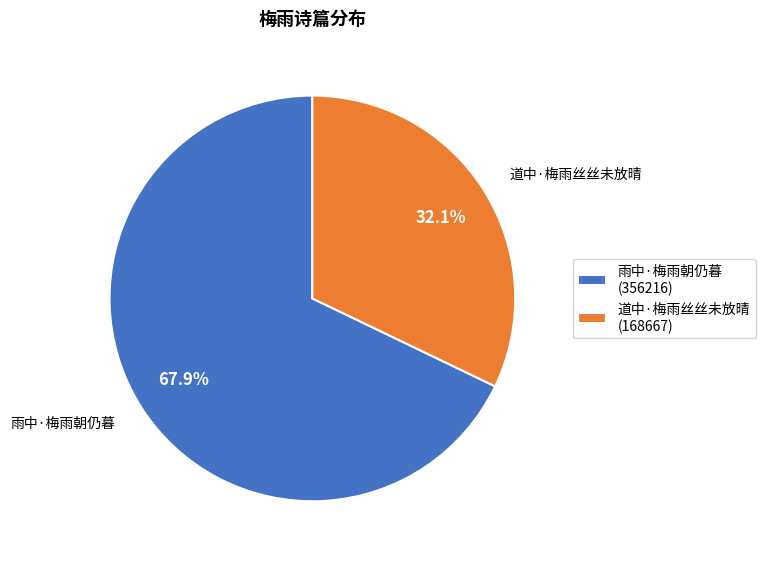

Rank the categories by value from highest to lowest.

雨中·梅雨朝仍暮, 道中·梅雨丝丝未放晴